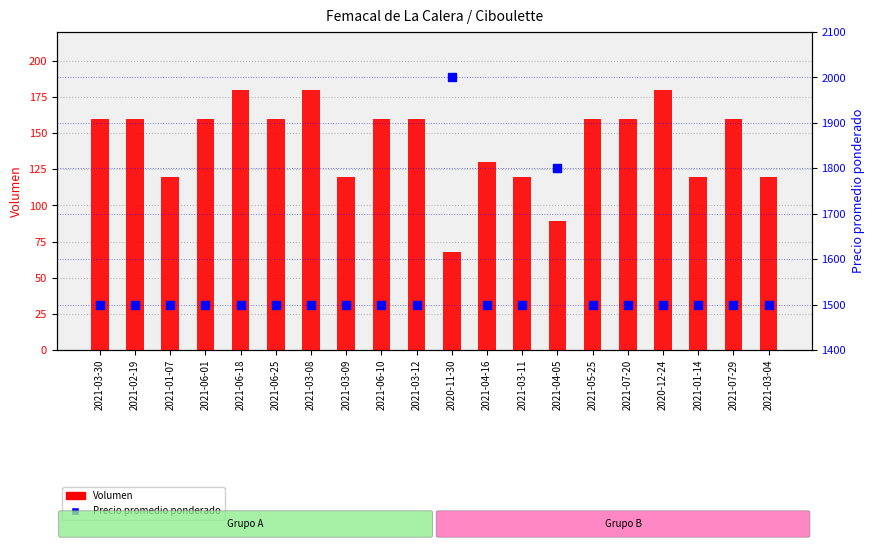

What are all the series names shown in the legend?

Volumen, Precio promedio ponderado